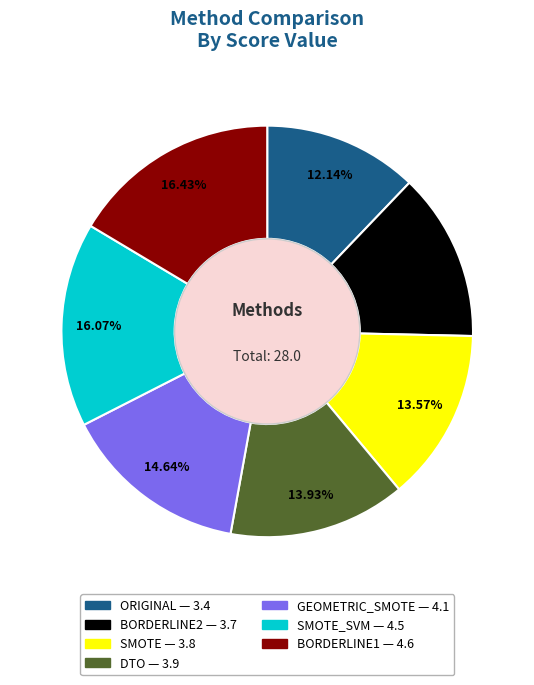

Does any single category account for the majority?

No